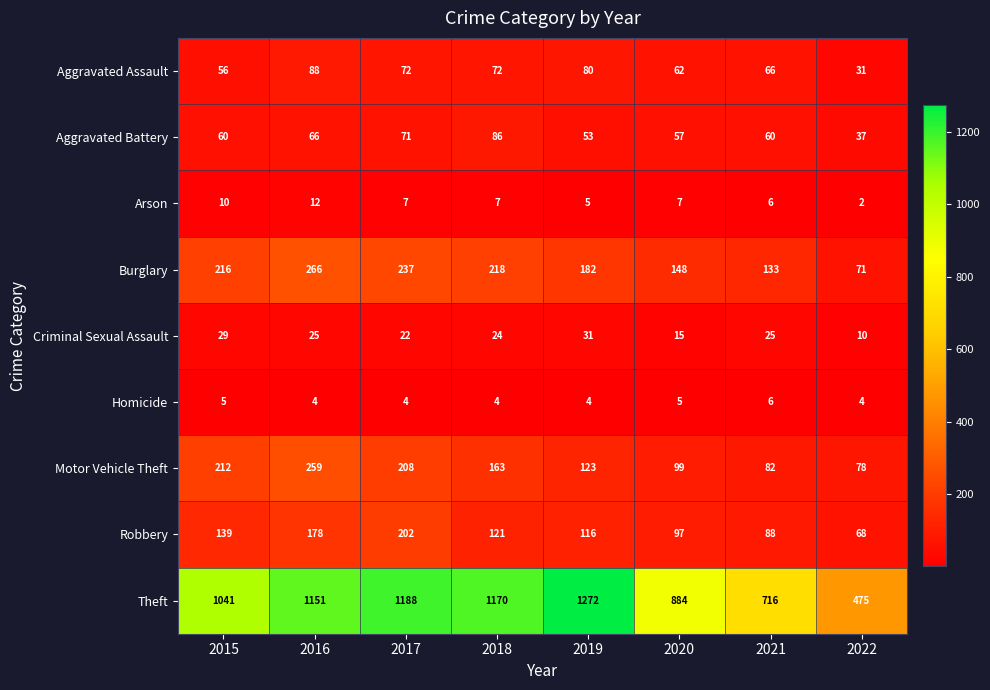

At which category is the sum across all series the highest?

2016